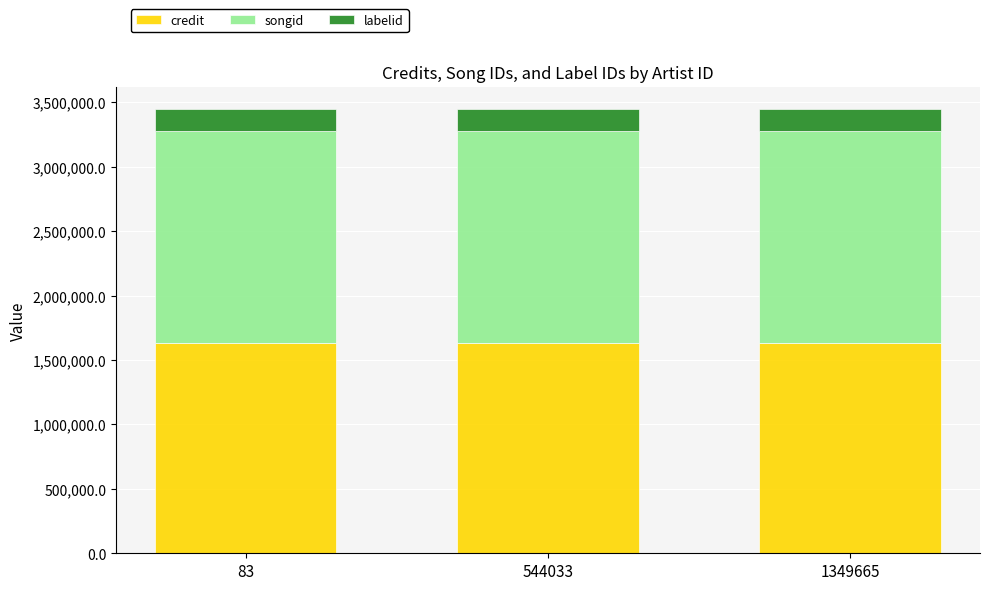

Does the chart contain stacked bars?

Yes